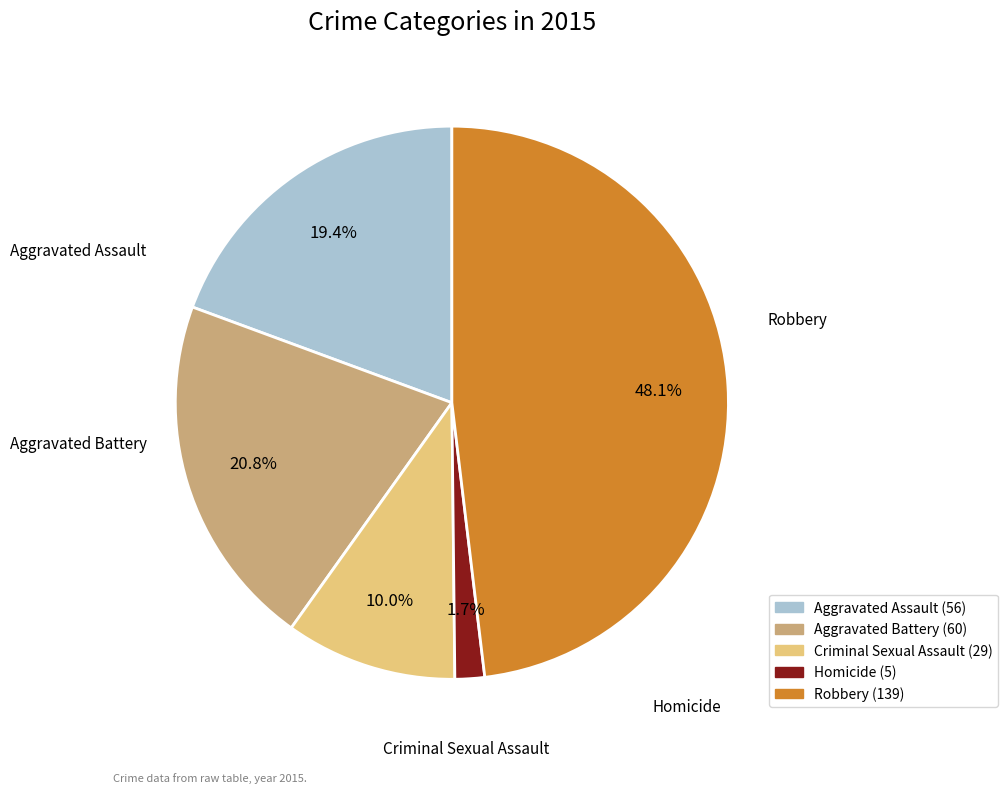

True or false: Criminal Sexual Assault accounts for 10% of the total.

True